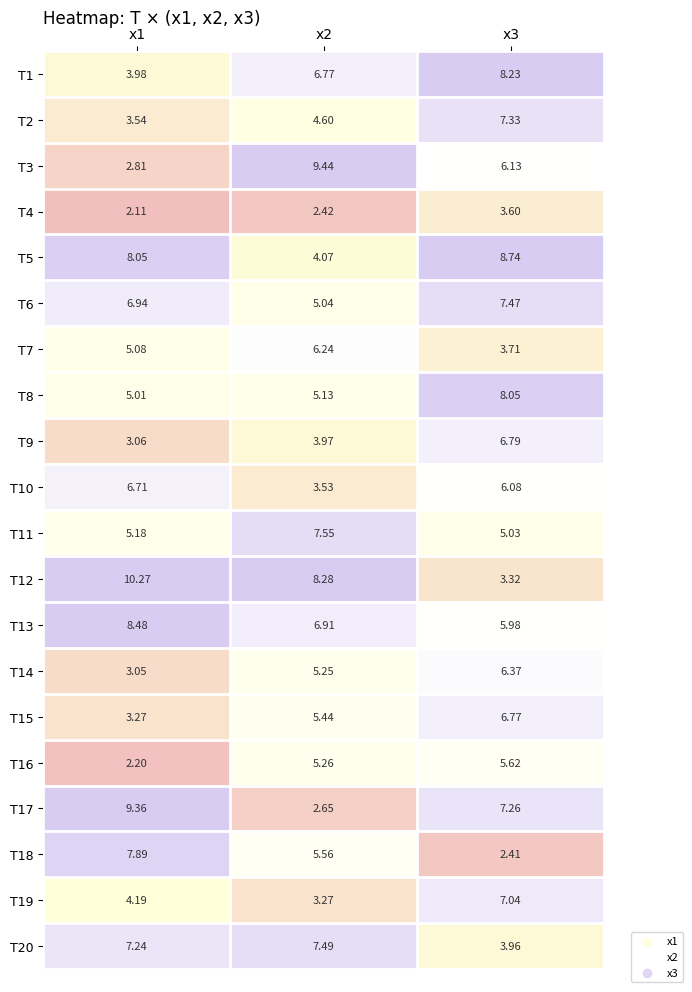

Is the value of T20 at x2 greater than the value of T8 at x3?

No